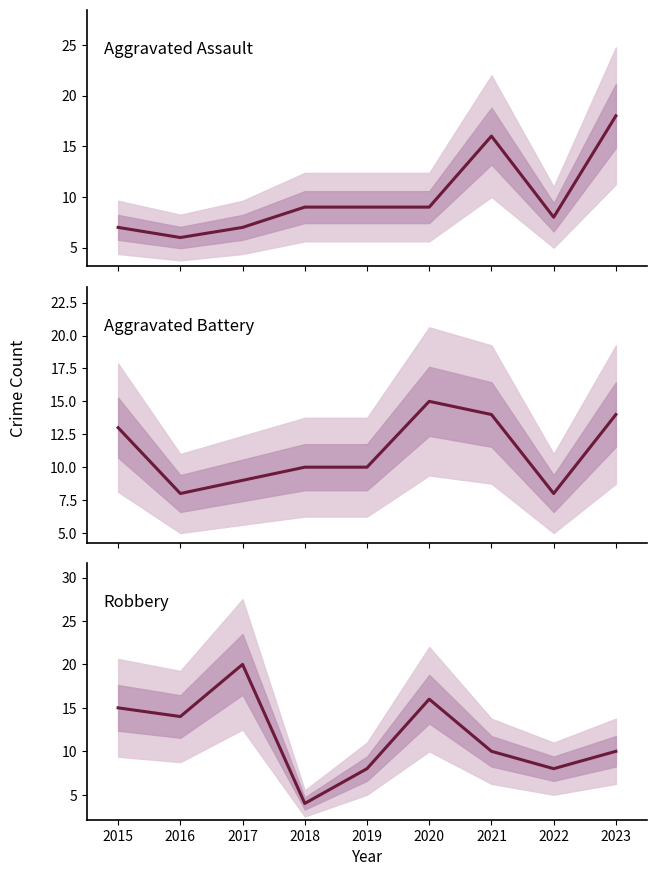

Is it true that Aggravated Assault equals 24 at 2021?

False